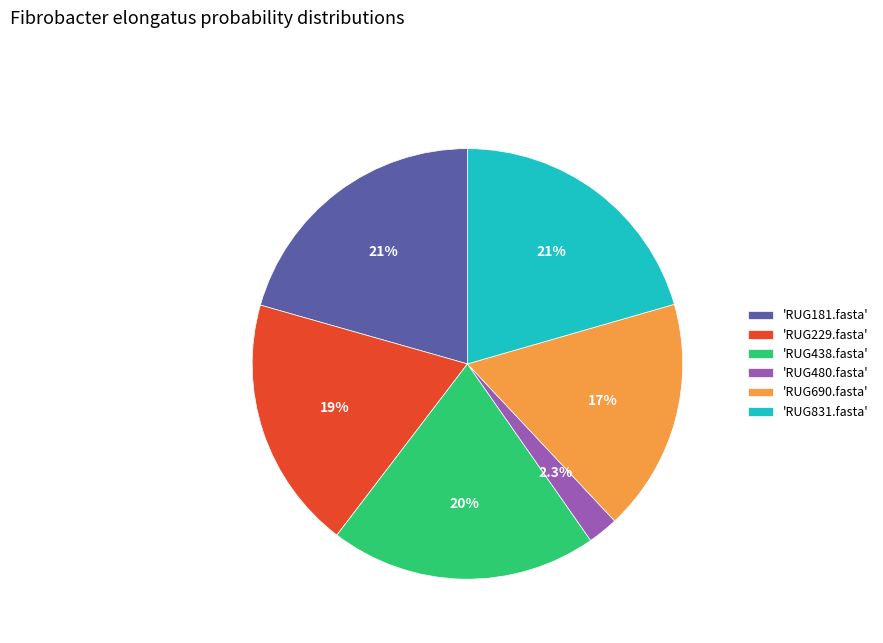

What is the total percentage of 'RUG480.fasta' and 'RUG229.fasta'?

21.3%